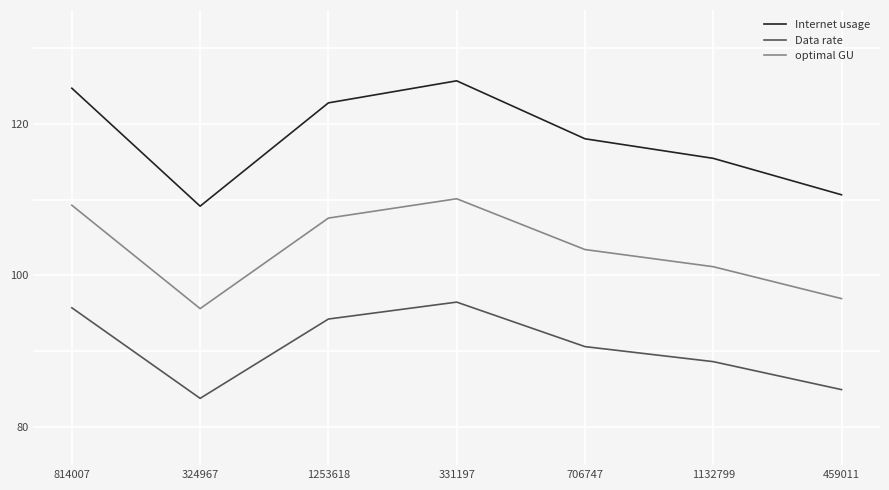

True or false: Internet usage has a value of 30.7 at 1253618.

False